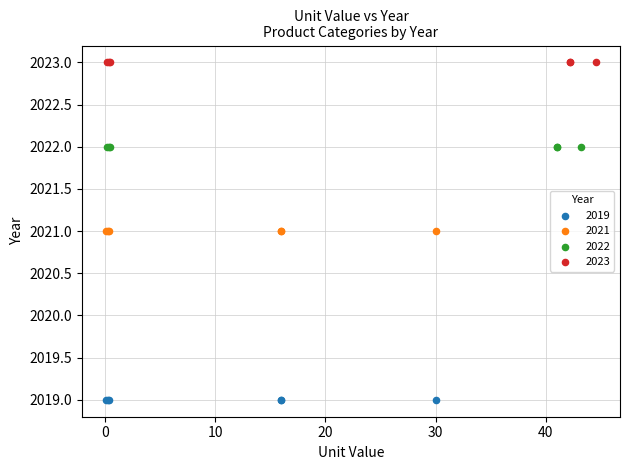

Which series contains the lowest Y value?

2019